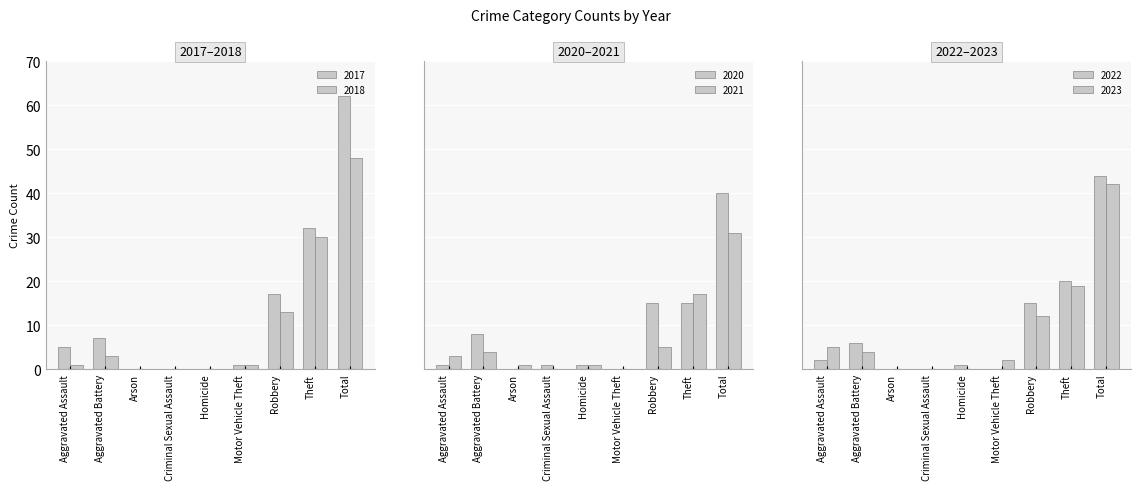

True or false: 2017 has a value of 37 at Criminal Sexual Assault.

False